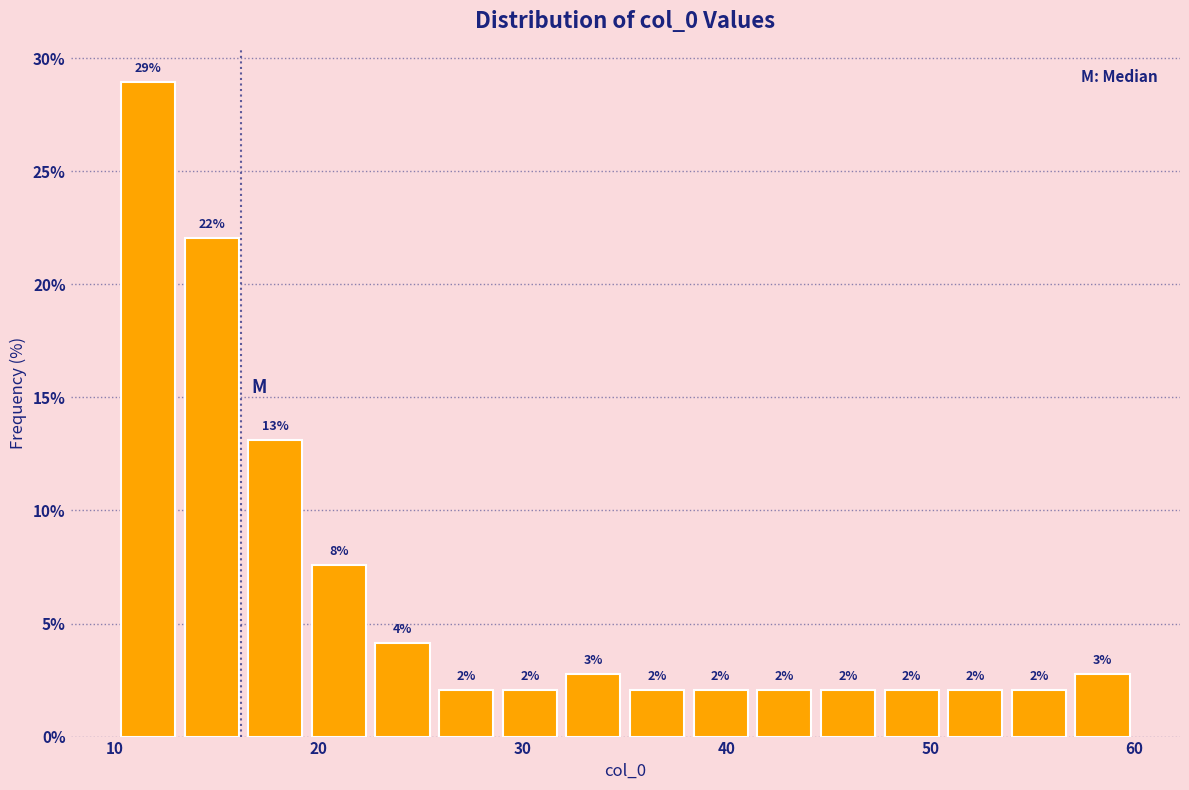

Read against the x-axis, roughly where is the centre of the tallest bar?

12